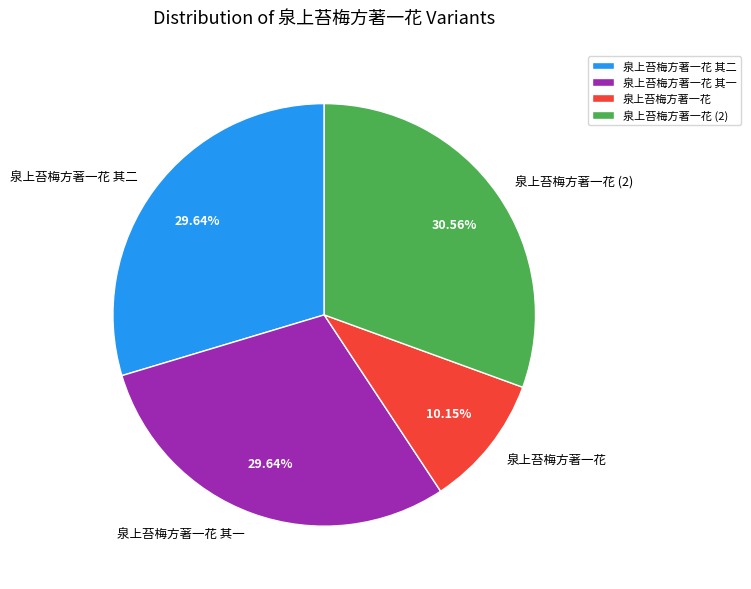

What portion of the pie excludes 泉上苔梅方著一花 其一?

70.4%